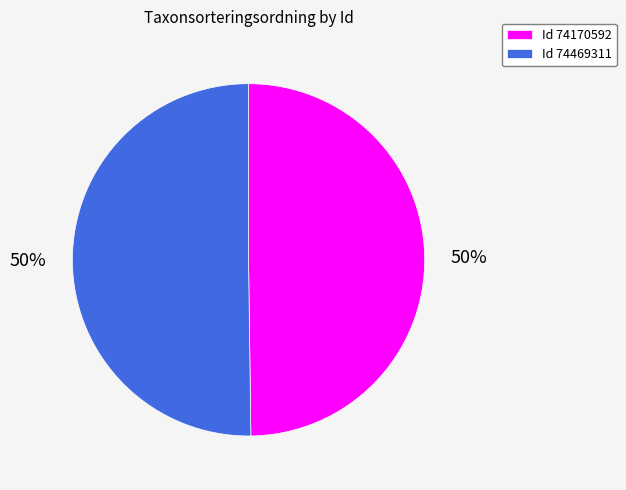

To the nearest percent, what percentage of the pie is Id 74469311?

50%